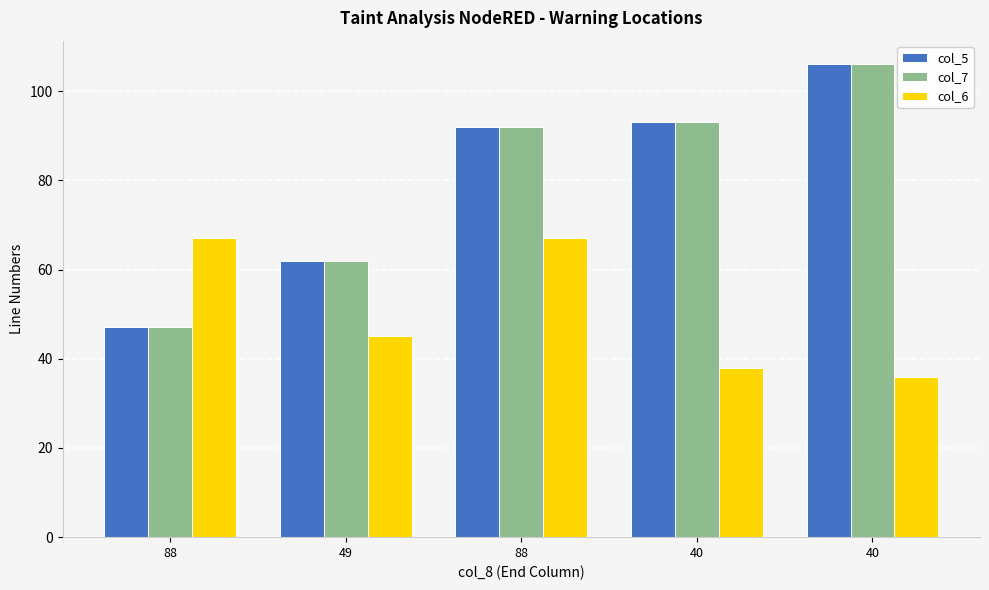

At which label does col_5 reach its minimum?

88